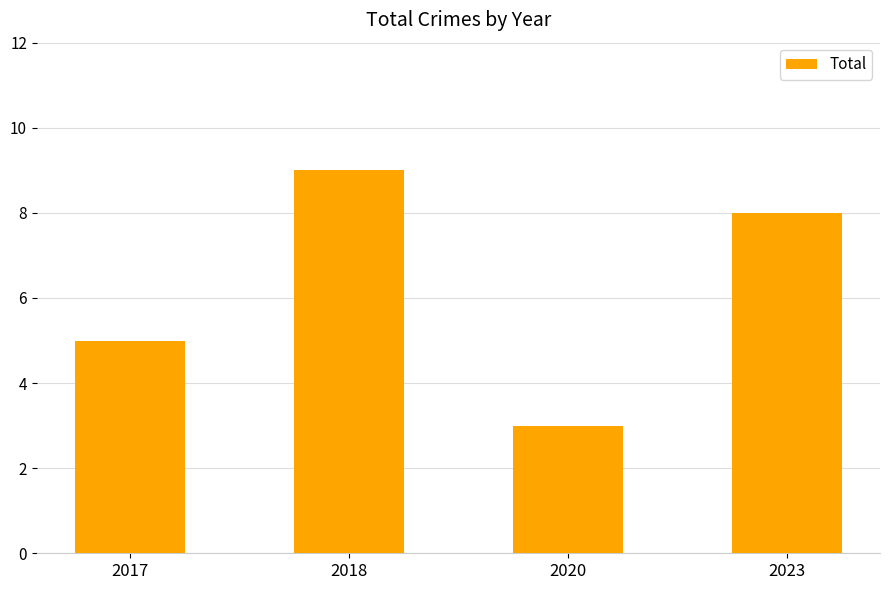

Reading left to right, what are all the values shown in this chart?

2017=5	2018=9	2020=3	2023=8